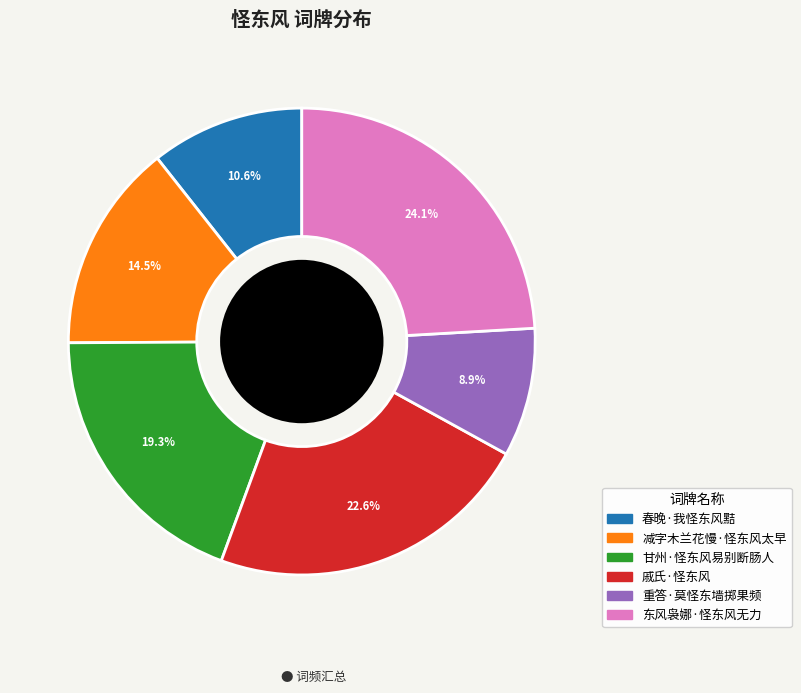

To the nearest percent, what is the average slice percentage?

17%